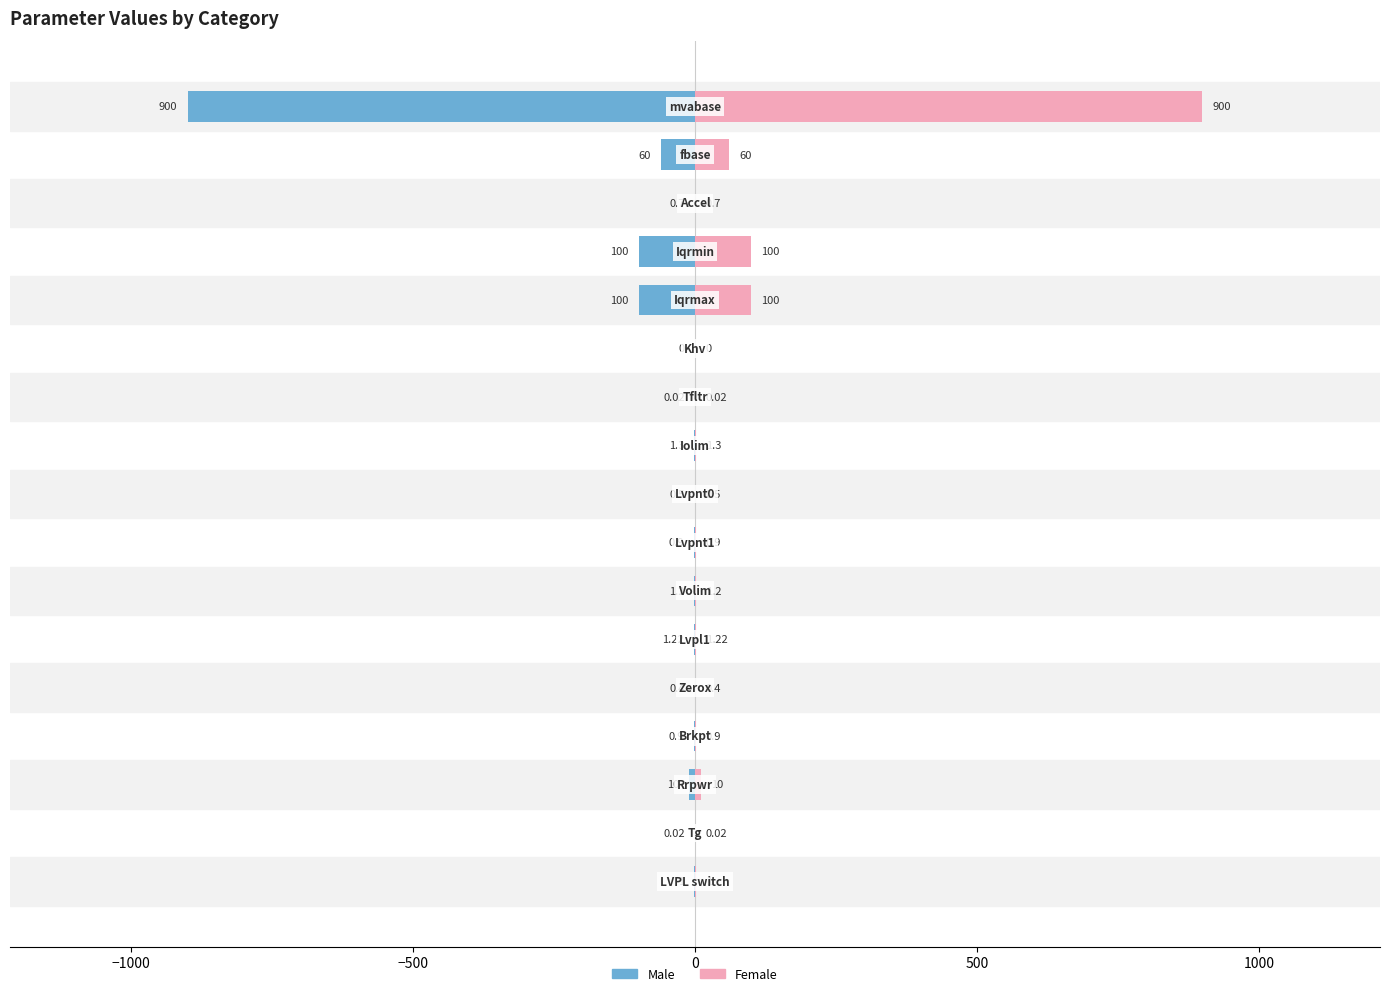

What is the sum of all Female values?

1178.2